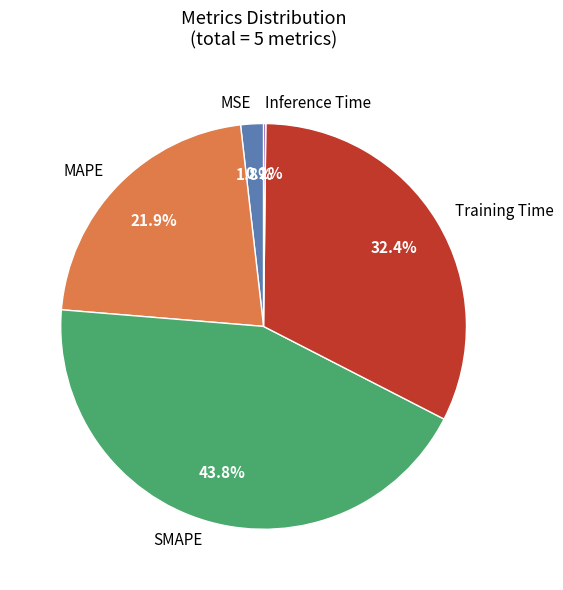

What percentage do MAPE and SMAPE together represent?

65.6%